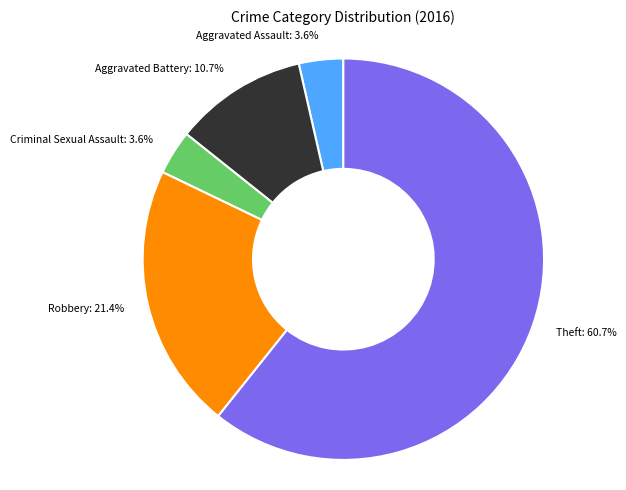

To the nearest percent, what portion does Theft represent?

61%